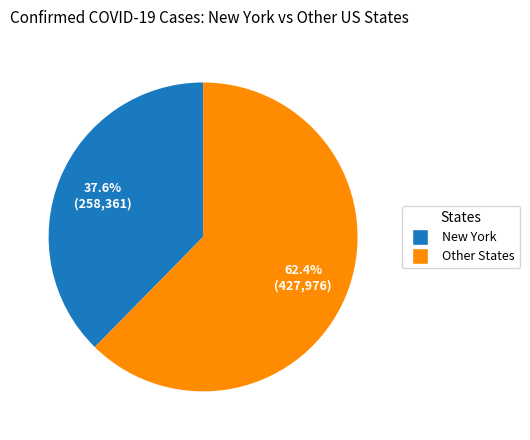

Rank the categories by value from highest to lowest.

Other States, New York